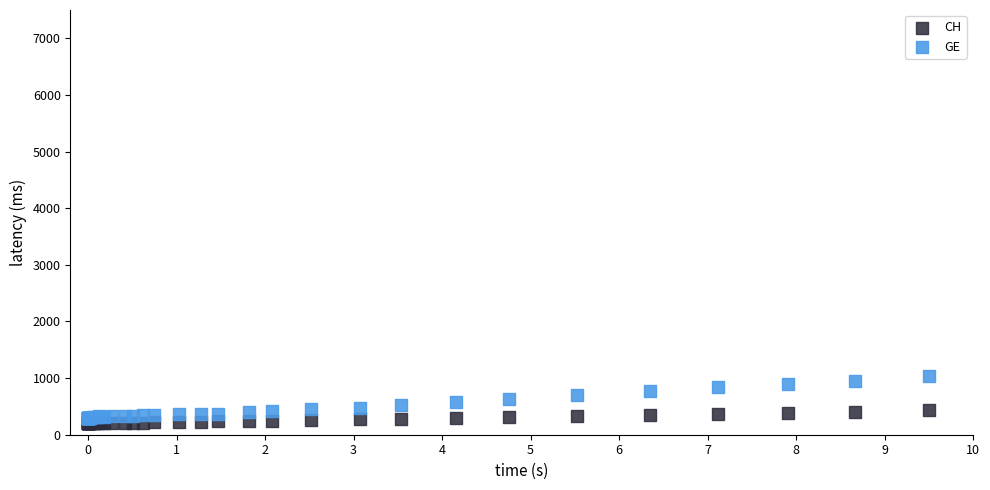

What is the X range (max minus min) for the scatter plot?

9.5